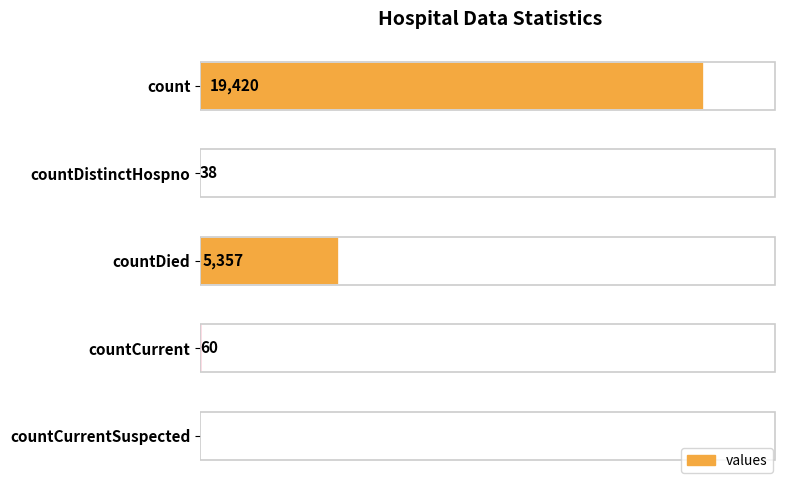

Which category has the highest value across all series?

count